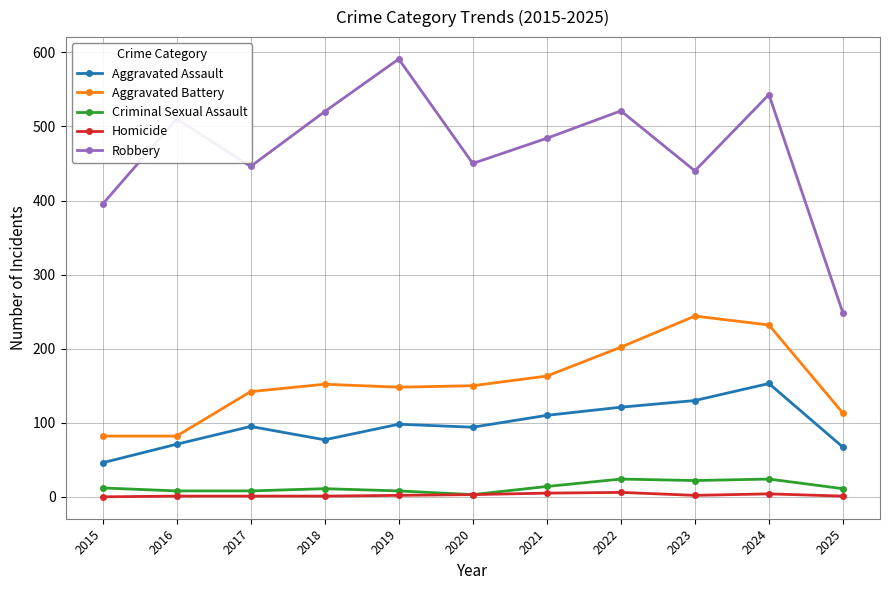

What is the total value across all series at 2018?

761